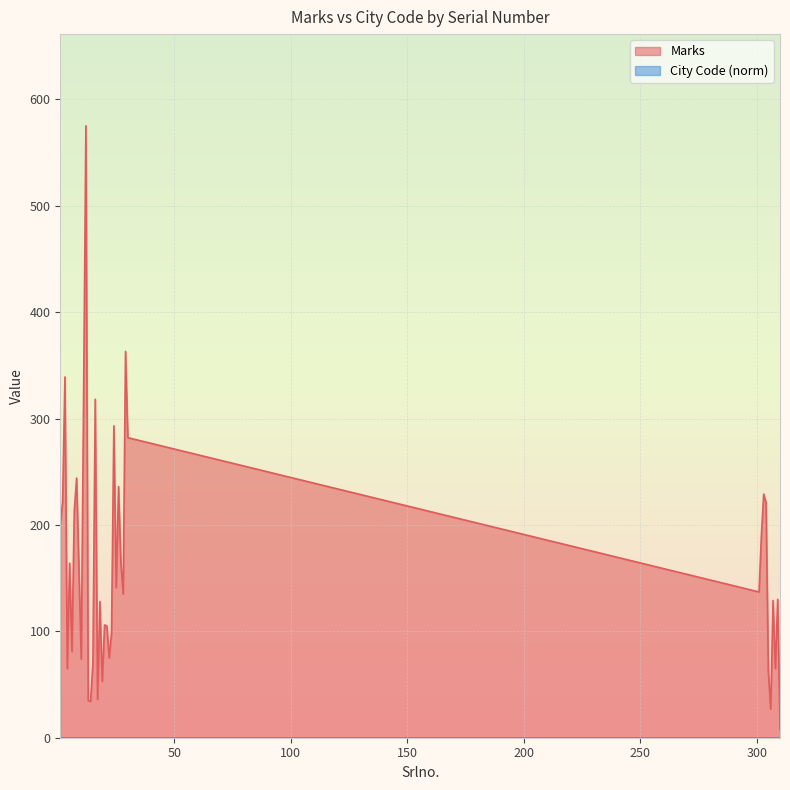

List the labels in order of value, smallest first.

310, 306, 14, 13, 17, 19, 305, 4, 308, 15, 10, 22, 6, 23, 21, 20, 18, 307, 309, 28, 301, 25, 5, 27, 302, 1, 7, 304, 2, 303, 26, 8, 30, 24, 16, 11, 3, 29, 12